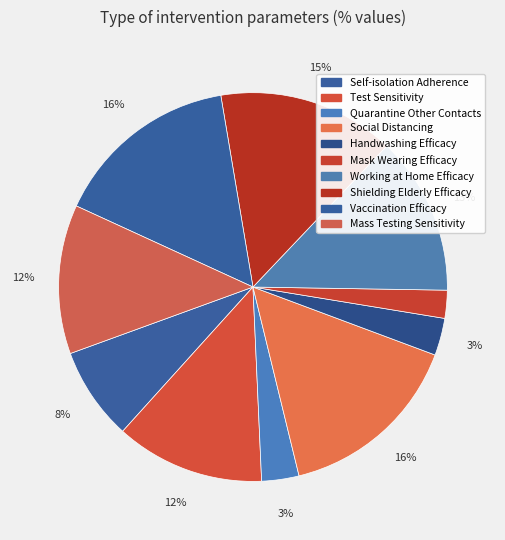

To the nearest percent, what is the difference between the Quarantine Other Contacts and Test Sensitivity slice percentages?

9%